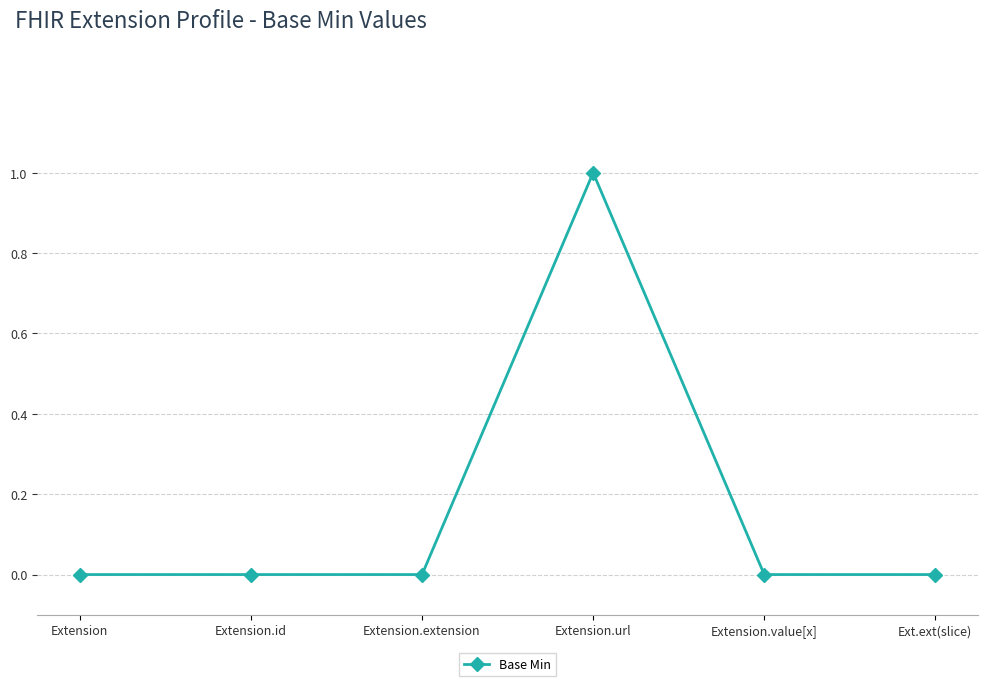

The chart shows a value of 1 at Ext.ext(slice). True or false?

False